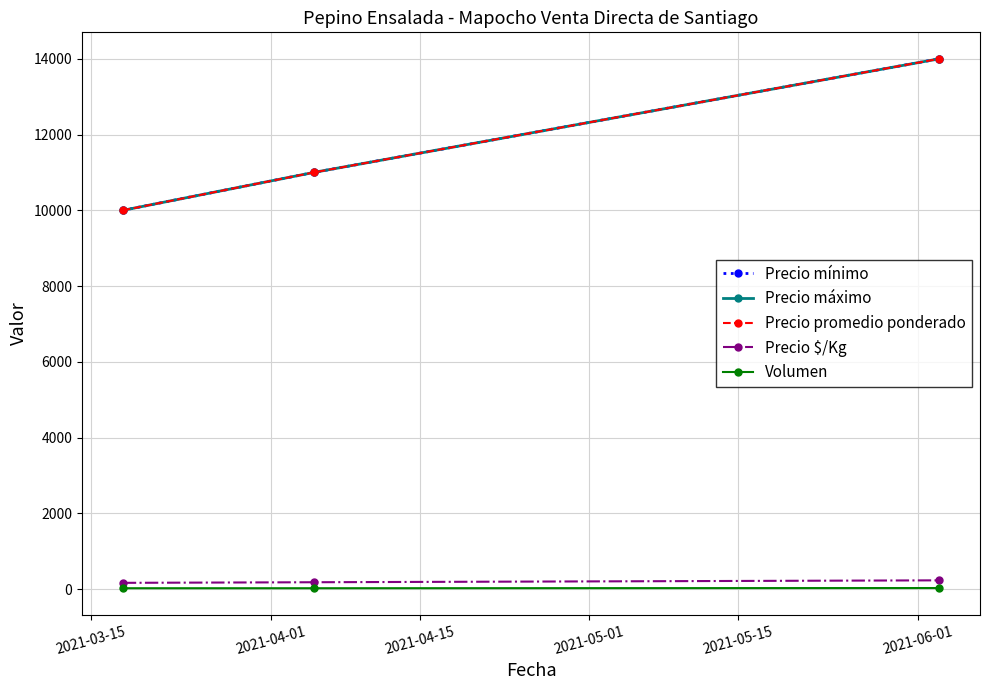

Reading right to left, extract all data points from this chart.

Precio mínimo: 14000	11000	10000
Precio máximo: 14000	11000	10000
Precio promedio ponderado: 14000	11000	10000
Precio $/Kg: 233	183	167
Volumen: 30	25	25